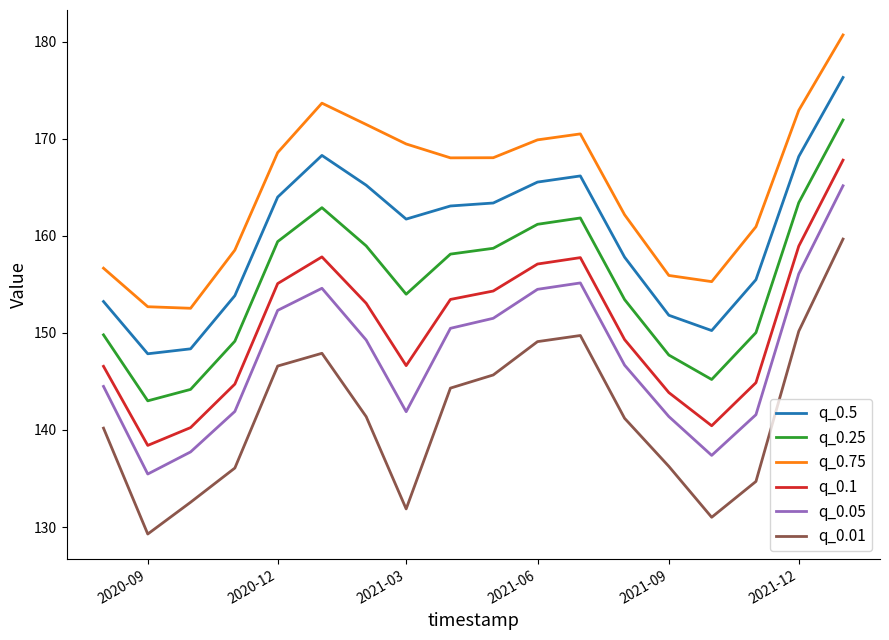

What is the highest value of the q_0.75 series?

180.7